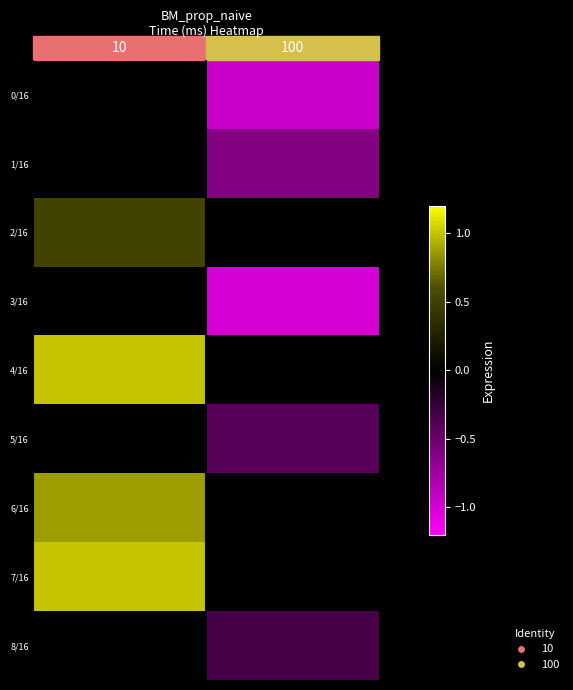

The value of 0/16 at 100 is -0.5. True or false?

False